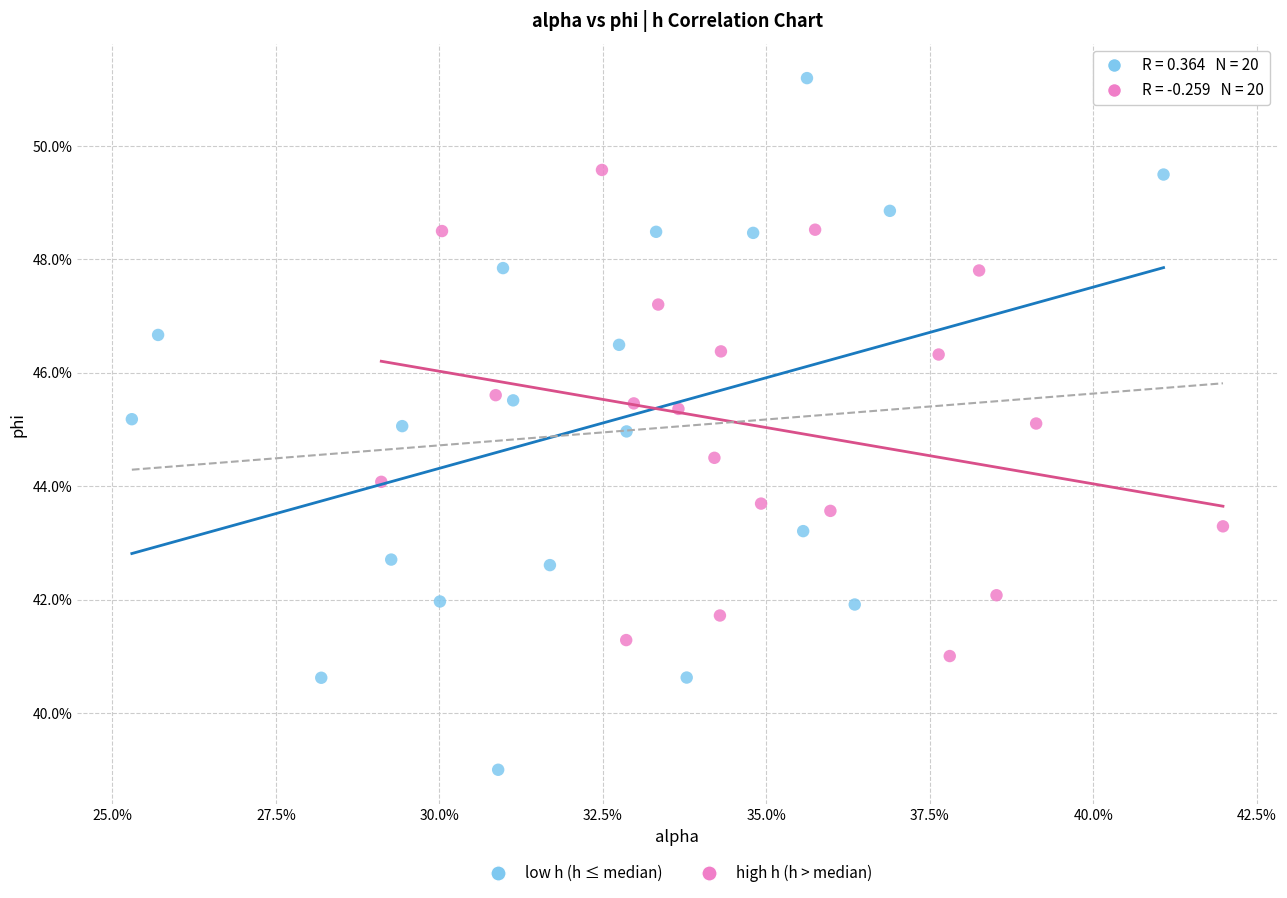

What are all the series names shown in the legend?

low h (h ≤ median), high h (h > median)